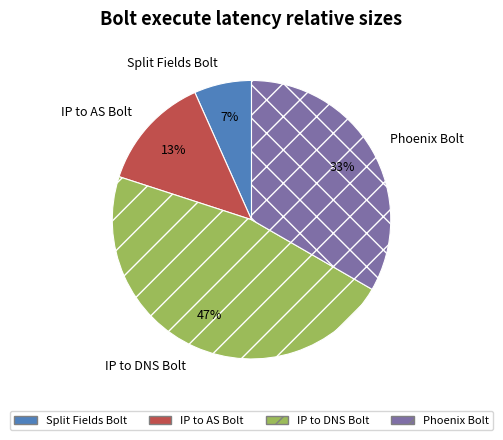

Is there any slice that represents more than half of the pie?

No